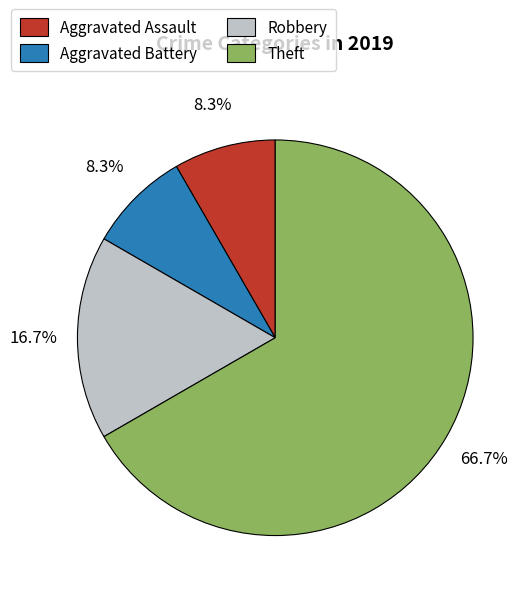

To the nearest percent, what is the combined percentage of Aggravated Assault and Robbery?

25%